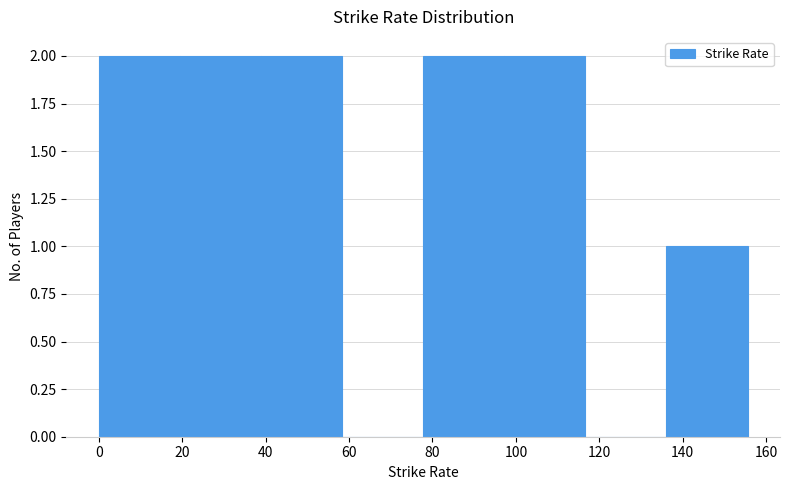

What is the height of the bar covering 20 to 38 on the x-axis? Neither the bar edges nor the heights are printed on the chart, so give them approximately, as read against the axes.

2